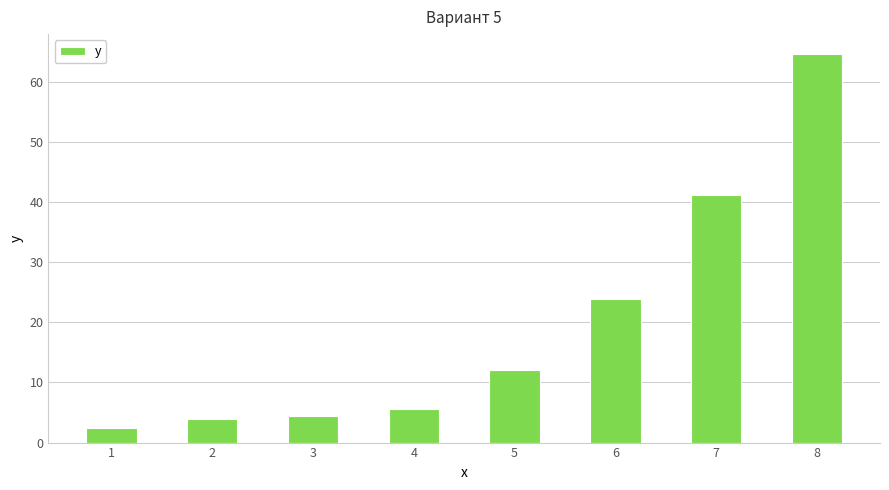

Read the value at 8.

64.7